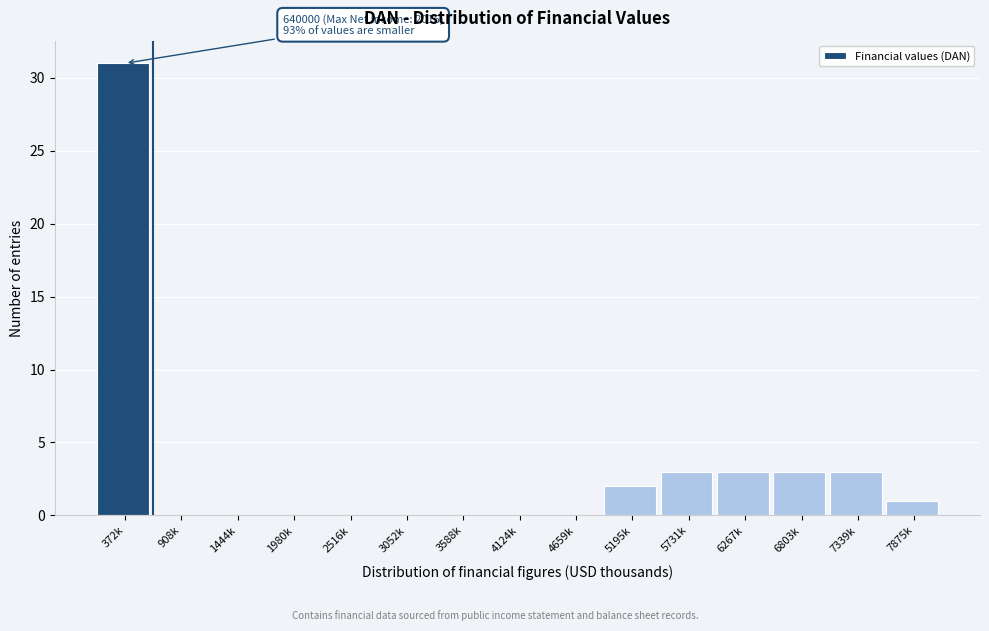

Reading left to right, list all the values displayed in this chart.

372k=31	908k=0	1444k=0	1980k=0	2516k=0	3052k=0	3588k=0	4124k=0	4659k=0	5195k=2	5731k=3	6267k=3	6803k=3	7339k=3	7875k=1